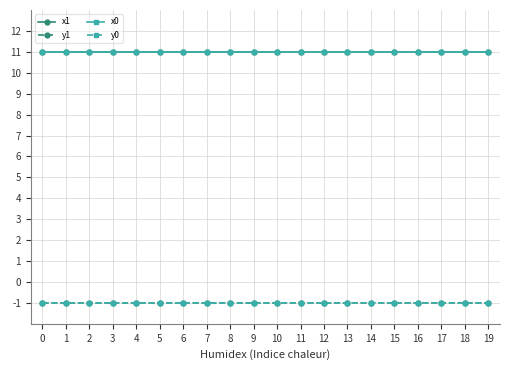

What is the value of the y1 point at the 5th from the left?

-1.0